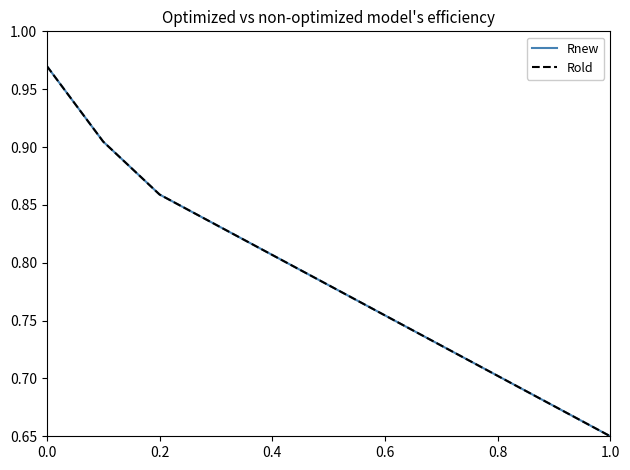

At how many categories does at least one series exceed 0?

11